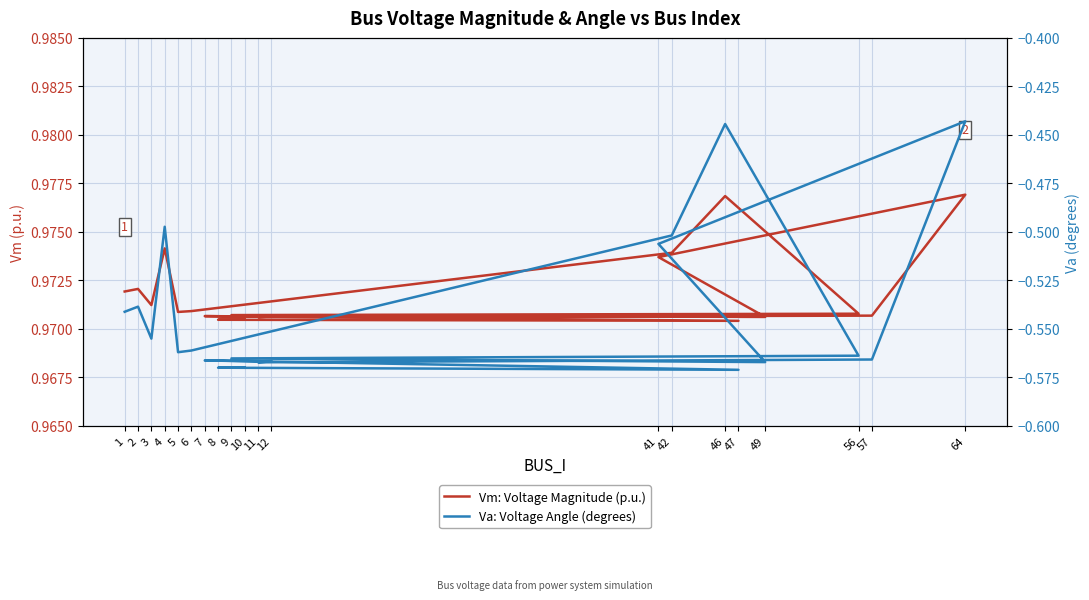

List the labels in order of Va: Voltage Angle (degrees) value, largest first.

64, 46, 4, 42, 41, 2, 1, 3, 6, 5, 56, 9, 57, 7, 12, 49, 11, 10, 8, 47